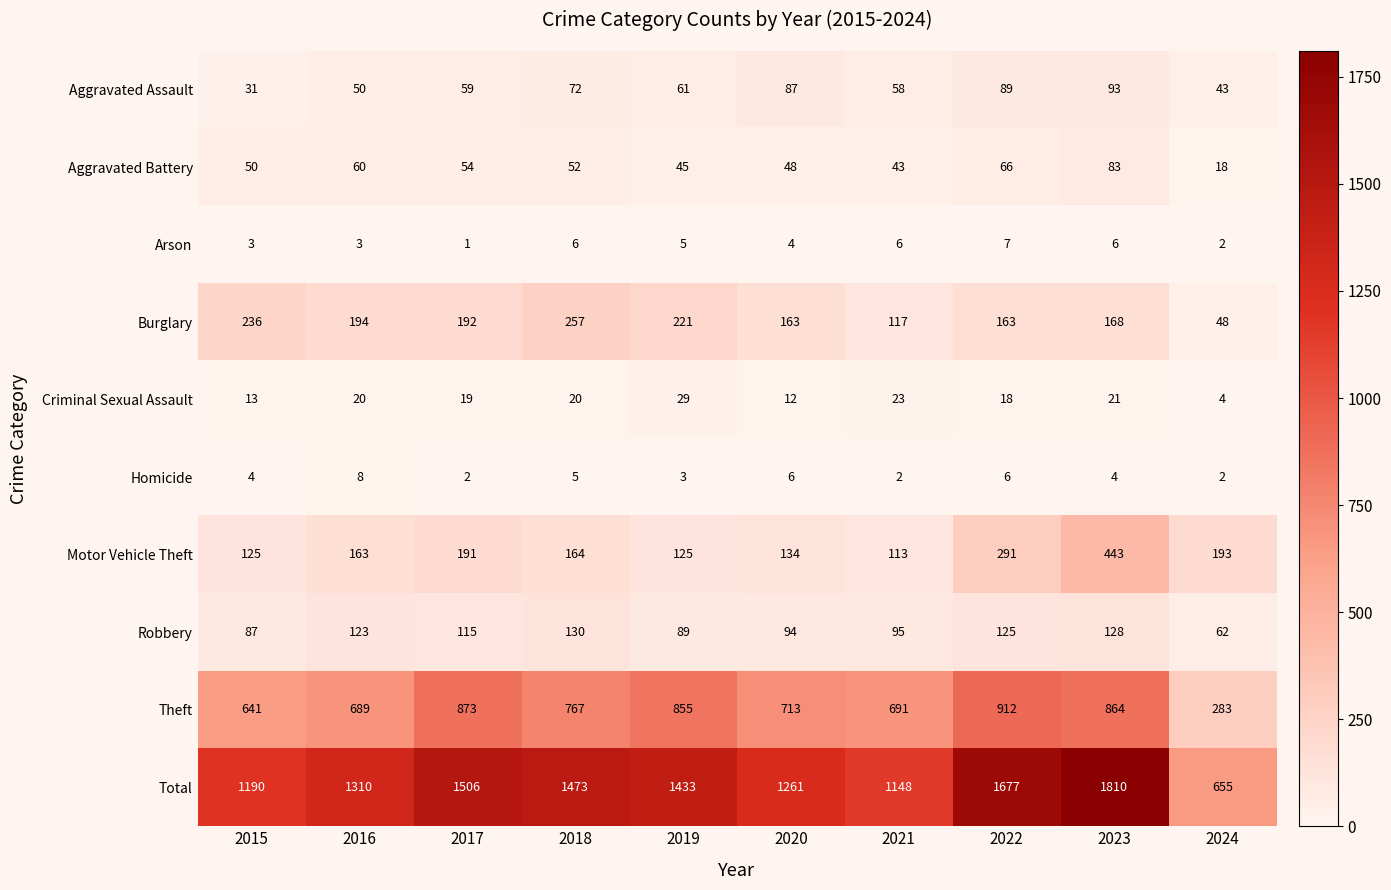

Which series has the widest spread of values?

Total